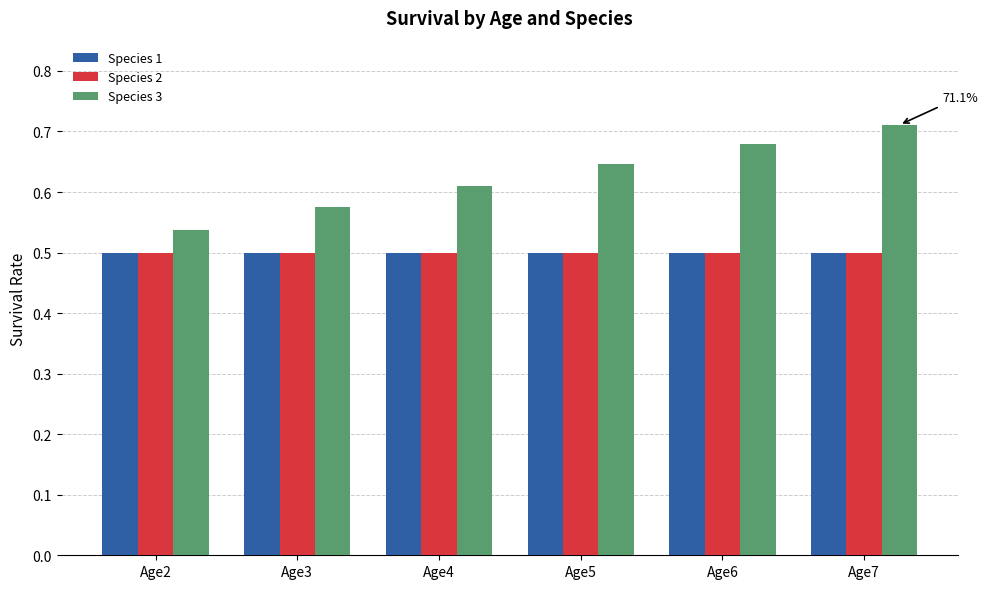

Which category has the highest value across all series?

Age7